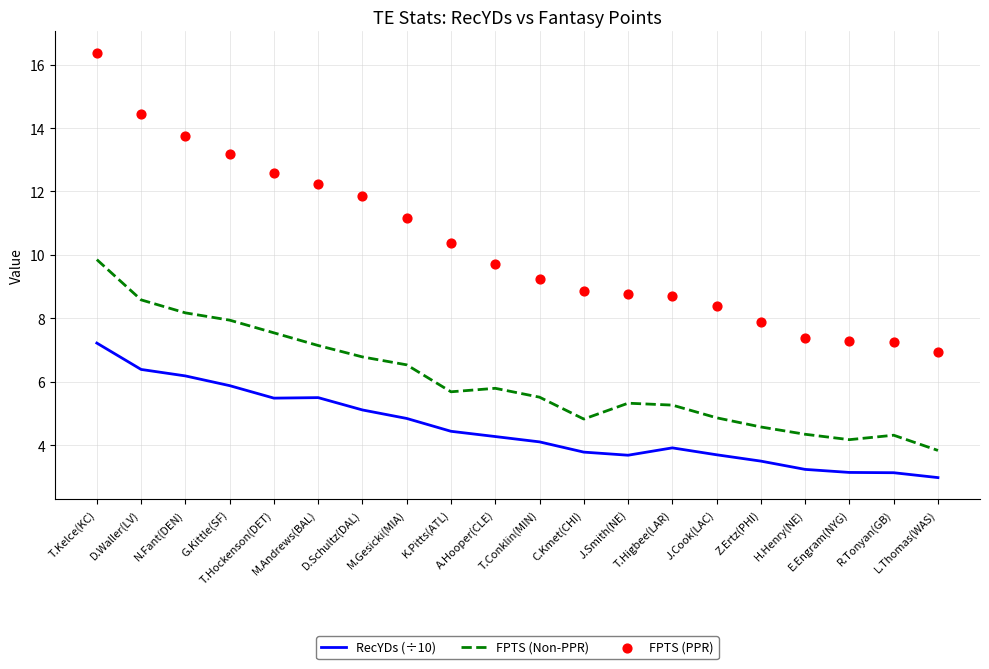

At how many categories does at least one series exceed 14?

2